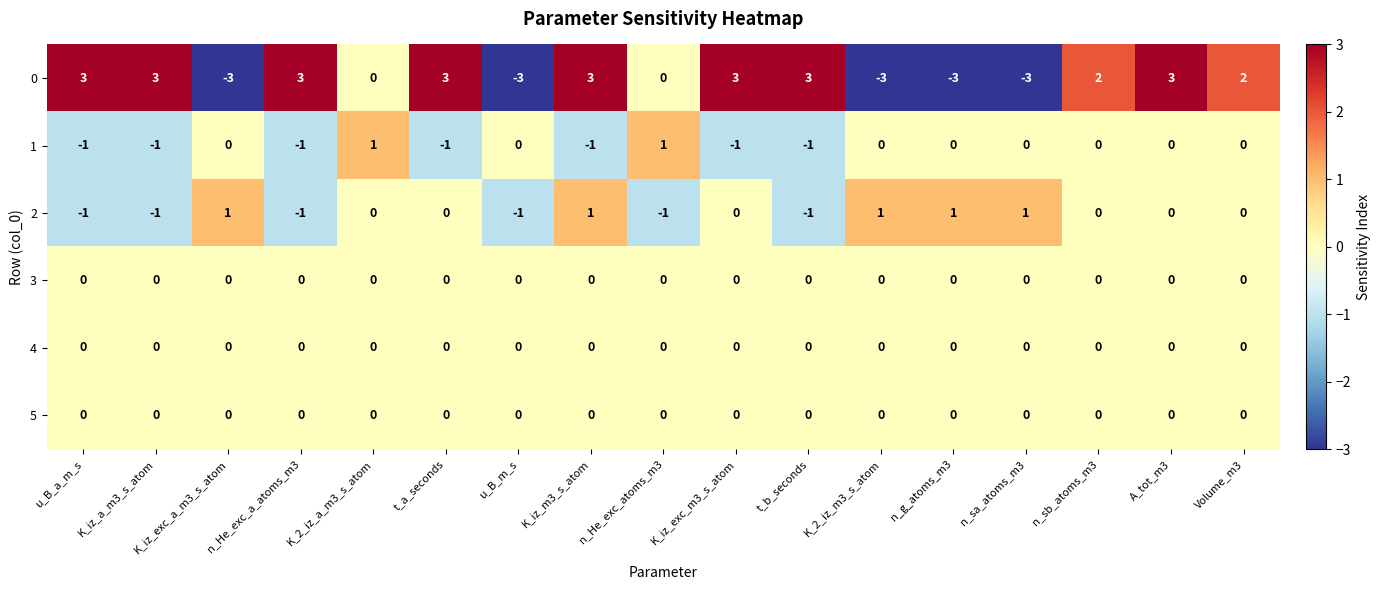

What is the maximum value shown in the chart?

3